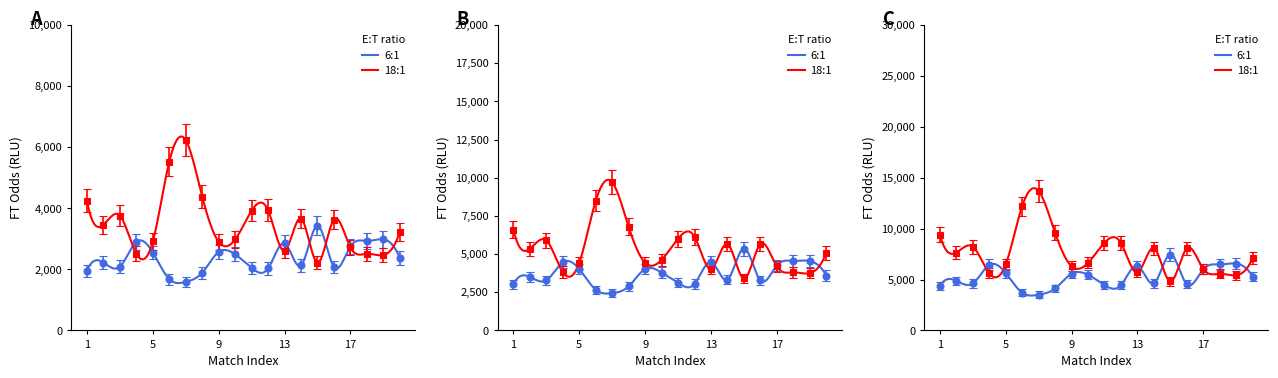

Reading left to right, what are all the values shown in this chart?

6:1: 1=1960.0	2=2220.0	3=2090.0	4=2900.0	5=2550.0	6=1680.0	7=1590.0	8=1890.0	9=2570.0	10=2490.0	11=2050.0	12=2030.0	13=2850.0	14=2130.0	15=3430.0	16=2080.0	17=2750.0	18=2930.0	19=2980.0	20=2370.0
18:1: 1=4240.0	2=3460.0	3=3760.0	4=2510.0	5=2920.0	6=5530.0	7=6230.0	8=4380.0	9=2900.0	10=2980.0	11=3920.0	12=3930.0	13=2610.0	14=3660.0	15=2220.0	16=3630.0	17=2720.0	18=2510.0	19=2470.0	20=3220.0